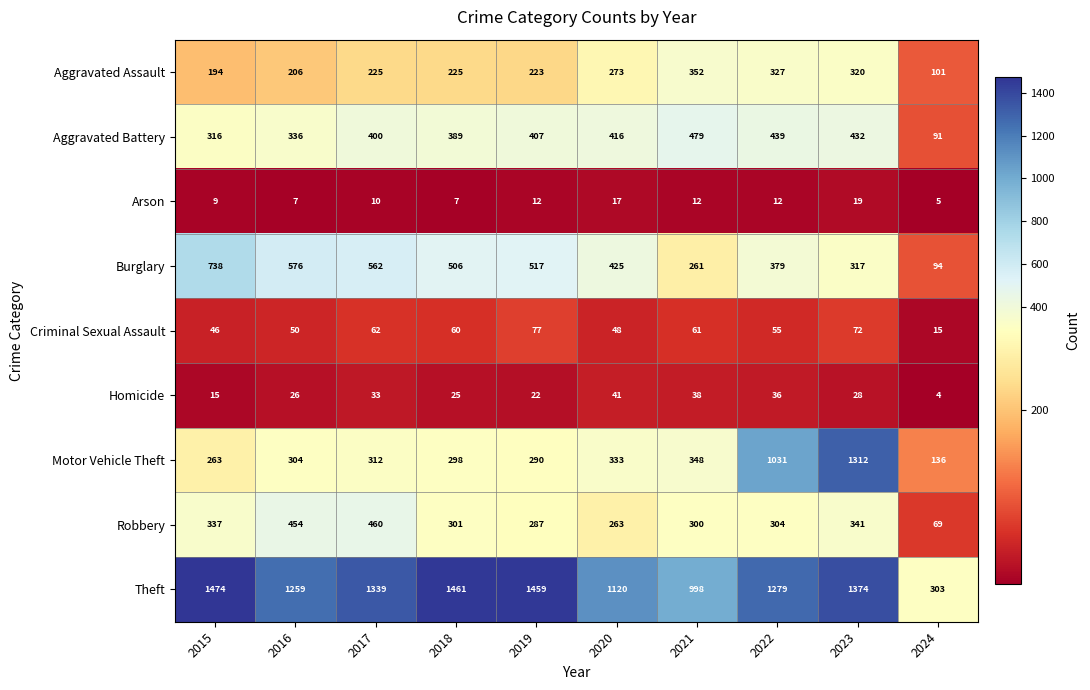

At which label does Criminal Sexual Assault first exceed 60?

2017